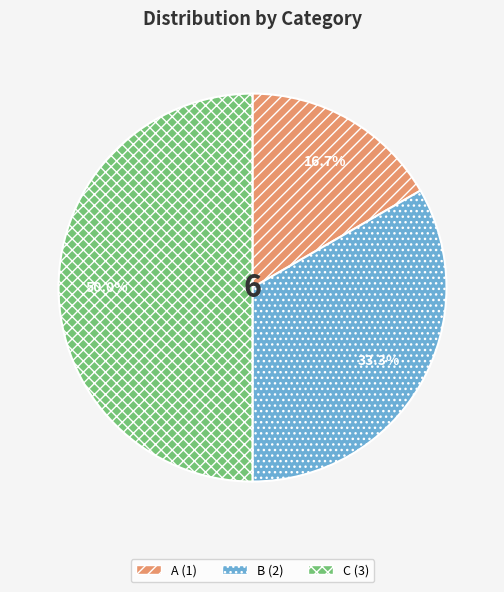

Which has a higher value, B or A?

B